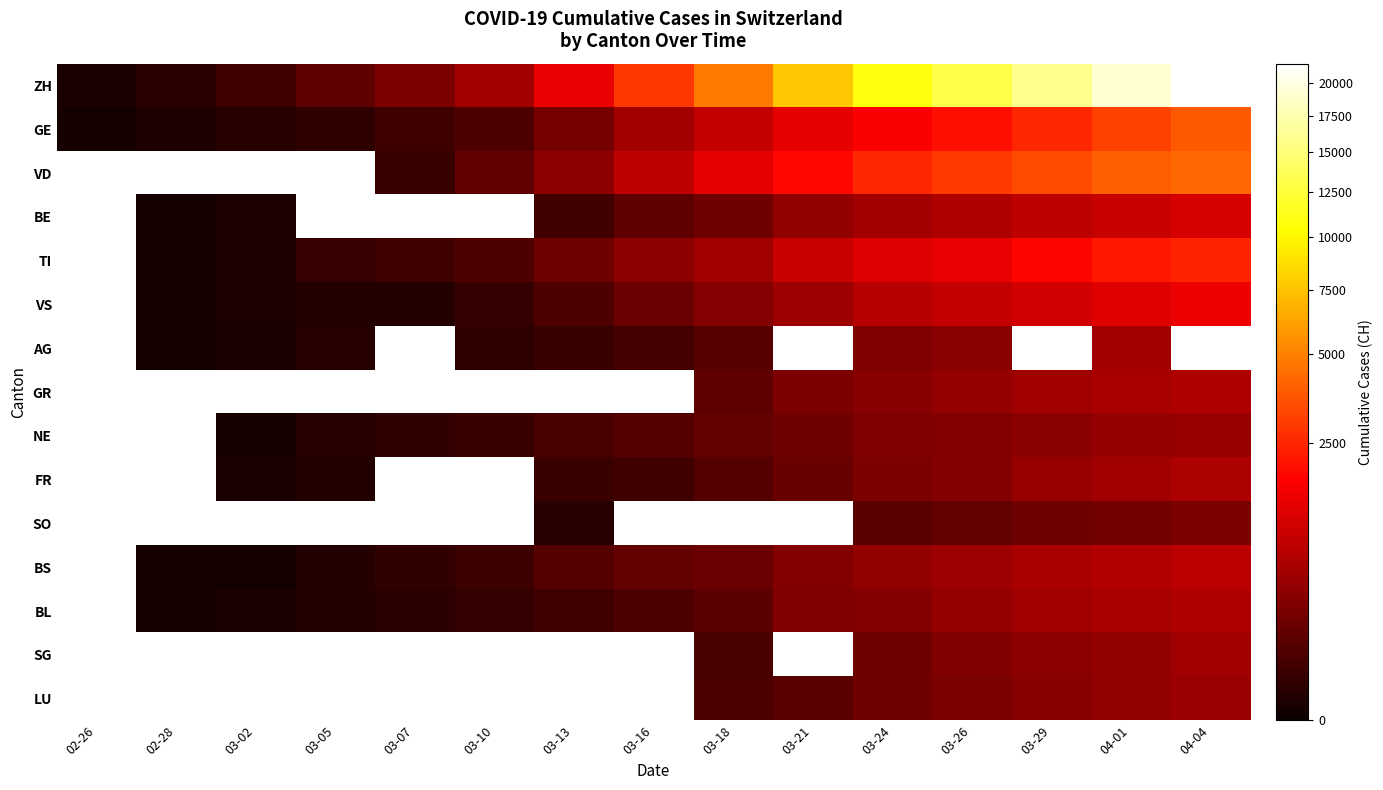

List the series in order of their overall mean, highest first.

ZH, GE, VD, BE, TI, VS, AG, GR, NE, FR, SO, BS, BL, SG, LU